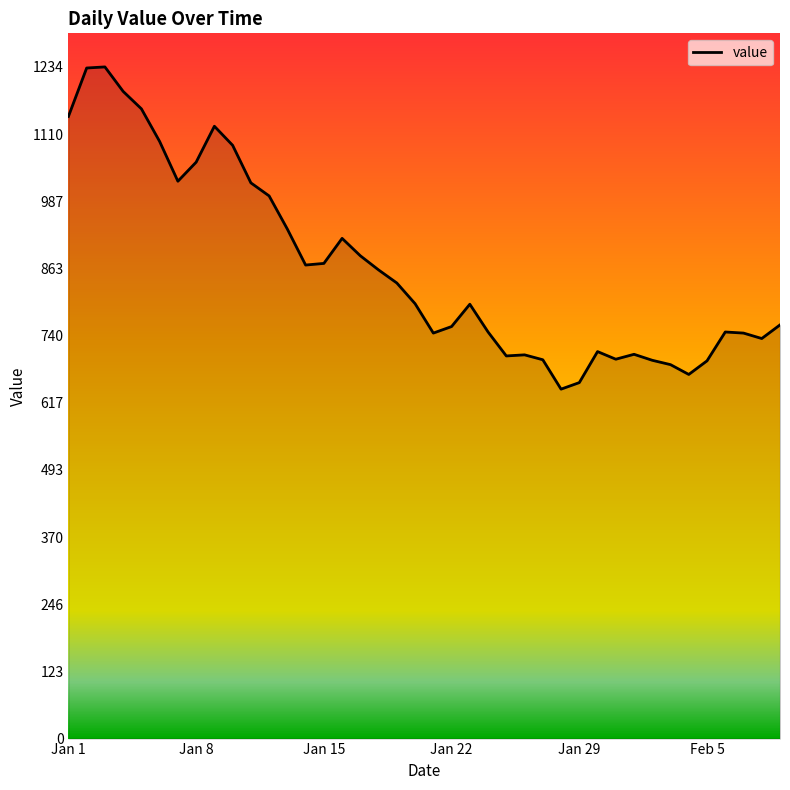

What is the greatest value displayed?

1234